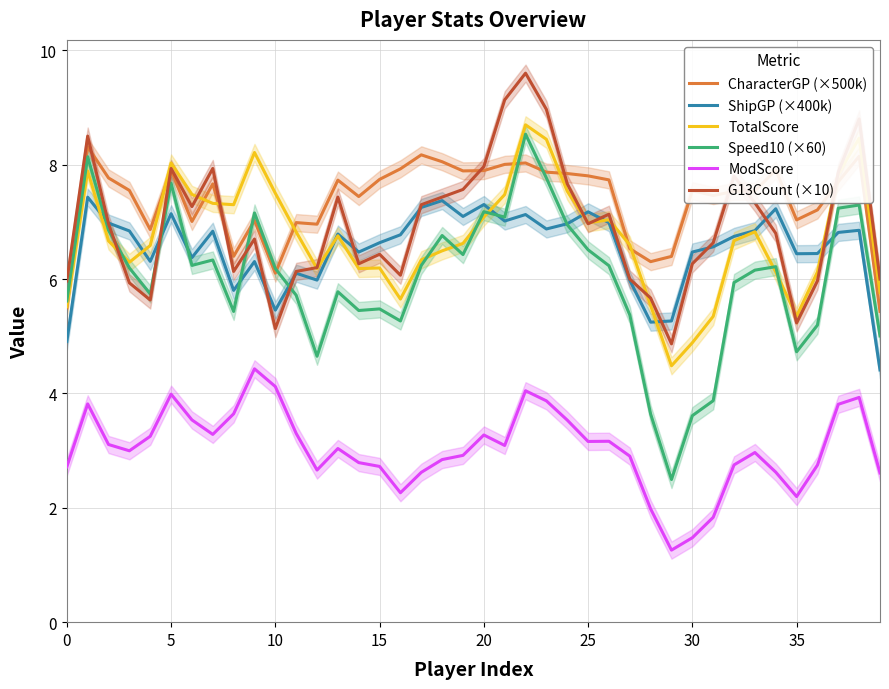

The value of Speed10 (×60) at 35 is 9.5. True or false?

False